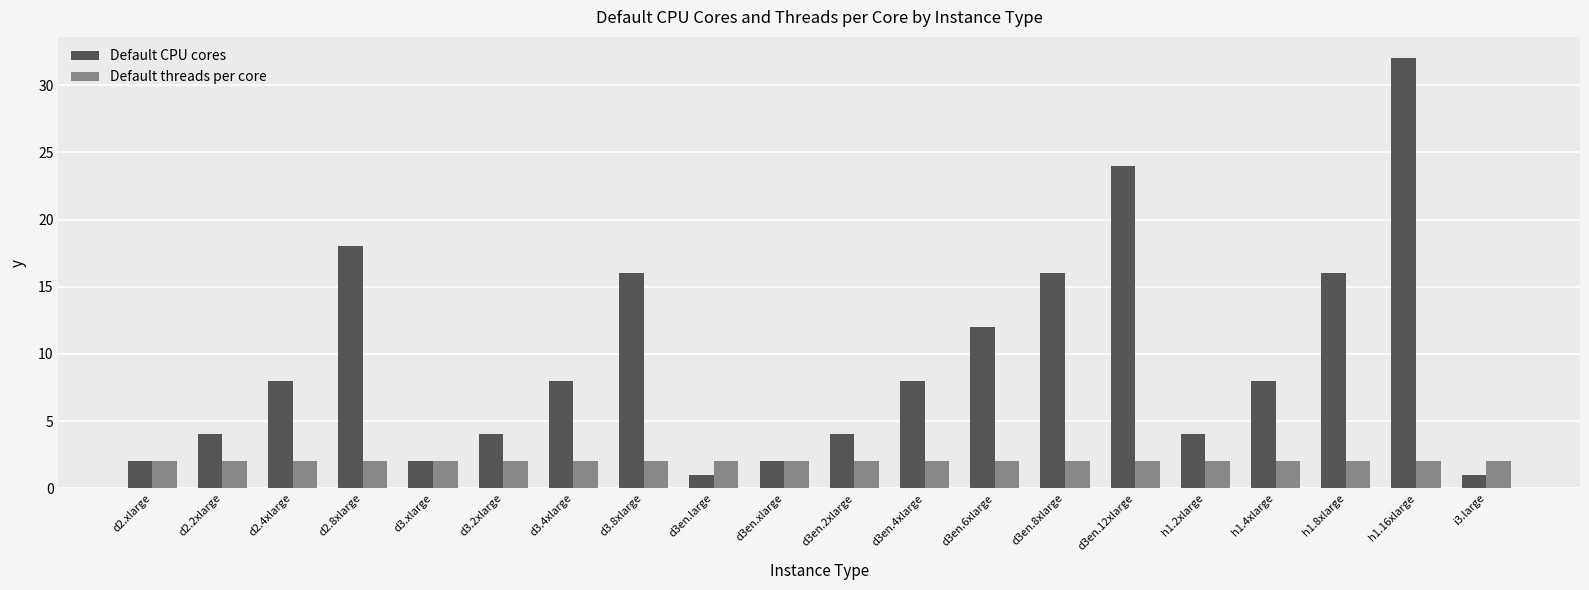

What are all the series names shown in the legend?

Default CPU cores, Default threads per core